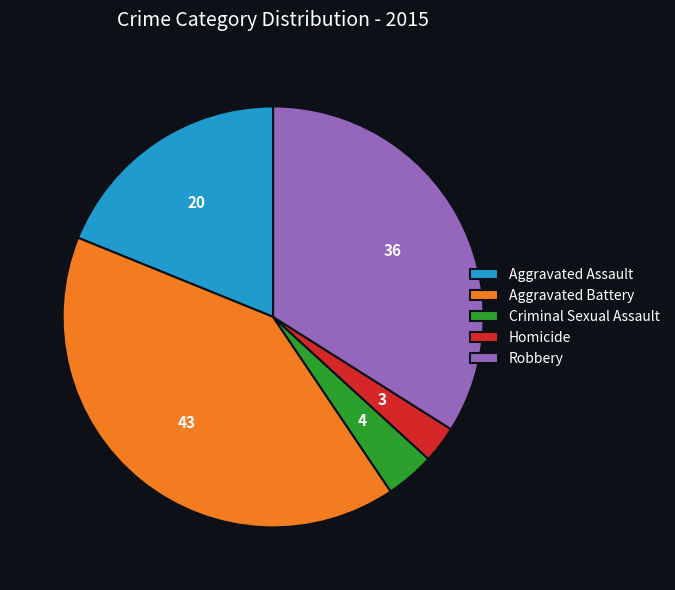

Which has a higher value, Aggravated Battery or Homicide?

Aggravated Battery